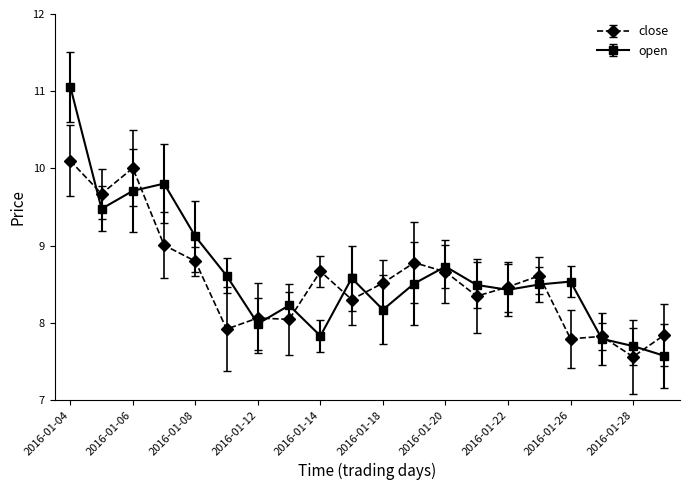

After their last crossing, which series has the higher values: close or open?

close